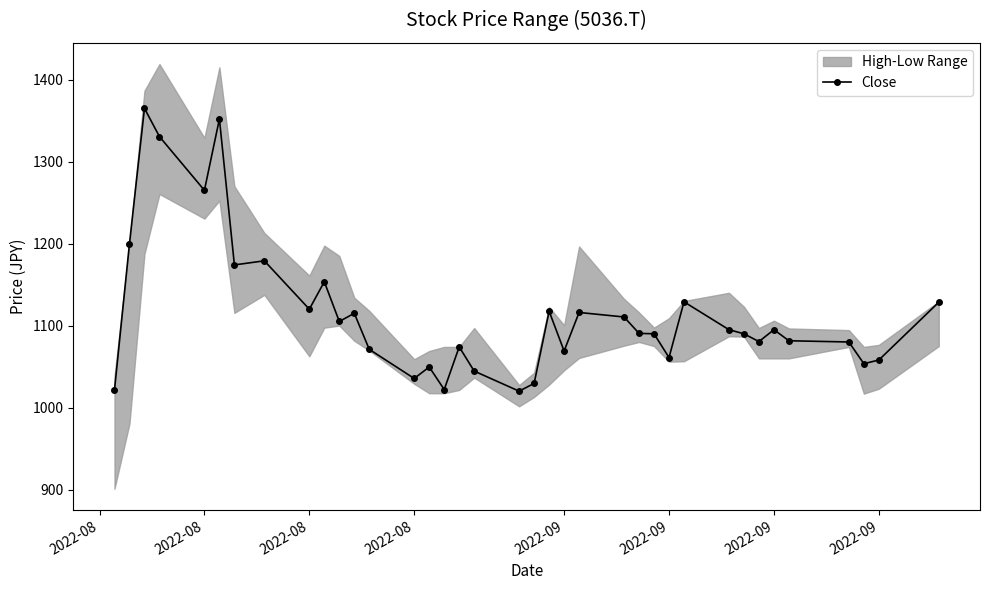

How many values exceed 1090?

19